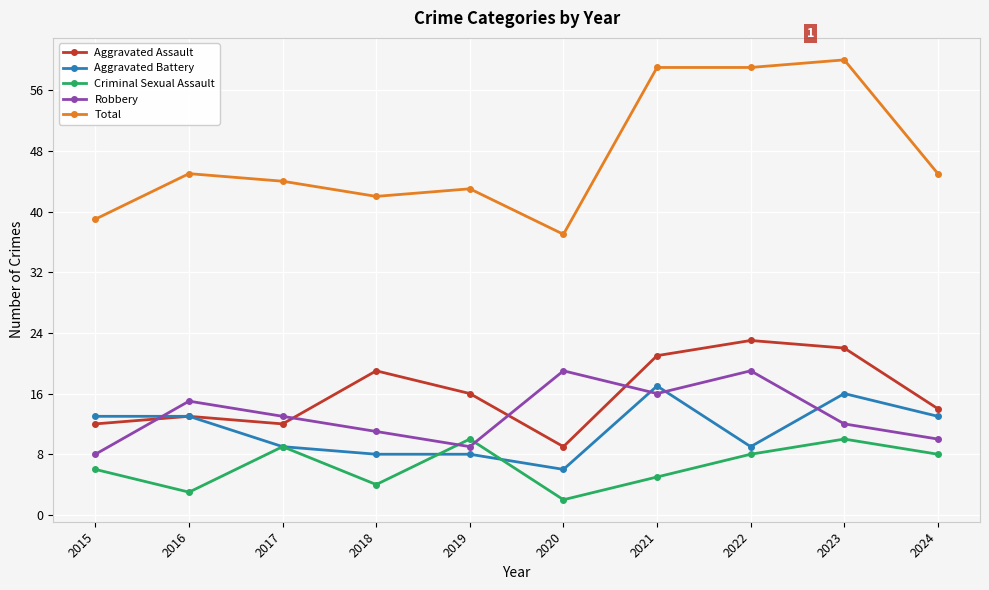

What is the difference between the maximum and minimum values in the Robbery series?

11